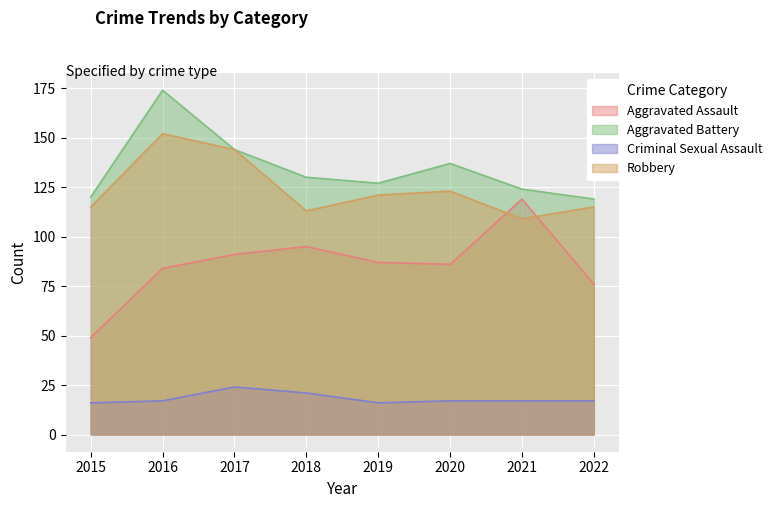

What is the approximate value of Criminal Sexual Assault at 2015?

16